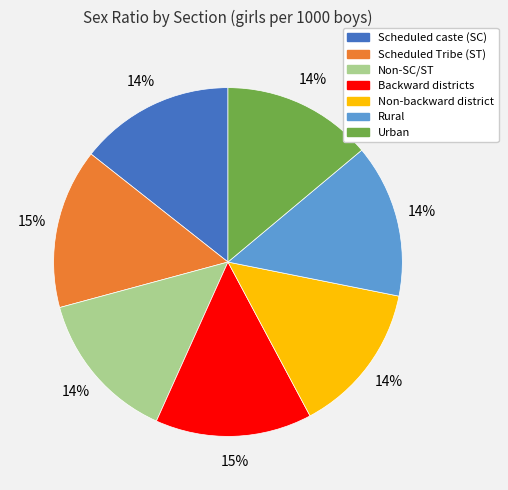

To the nearest percent, what is the combined percentage of Non-backward district and Rural?

28%